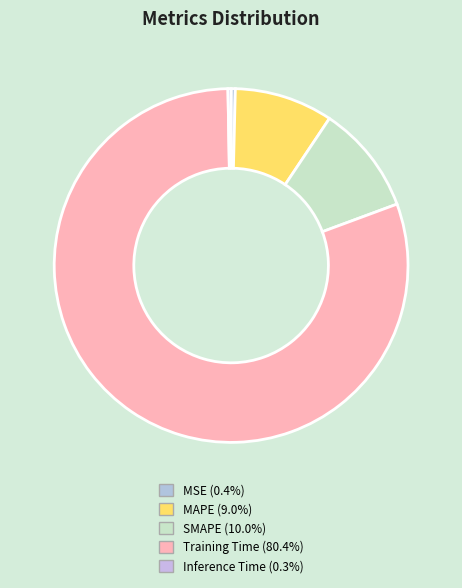

What percentage is the MAPE slice, to the nearest percent?

9%